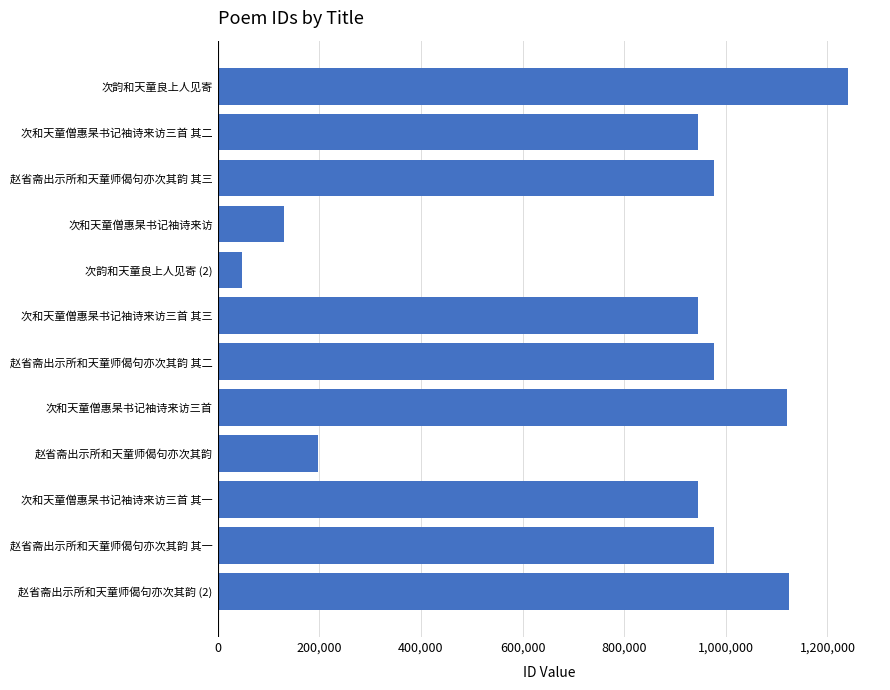

What is the greatest value displayed?

1241340